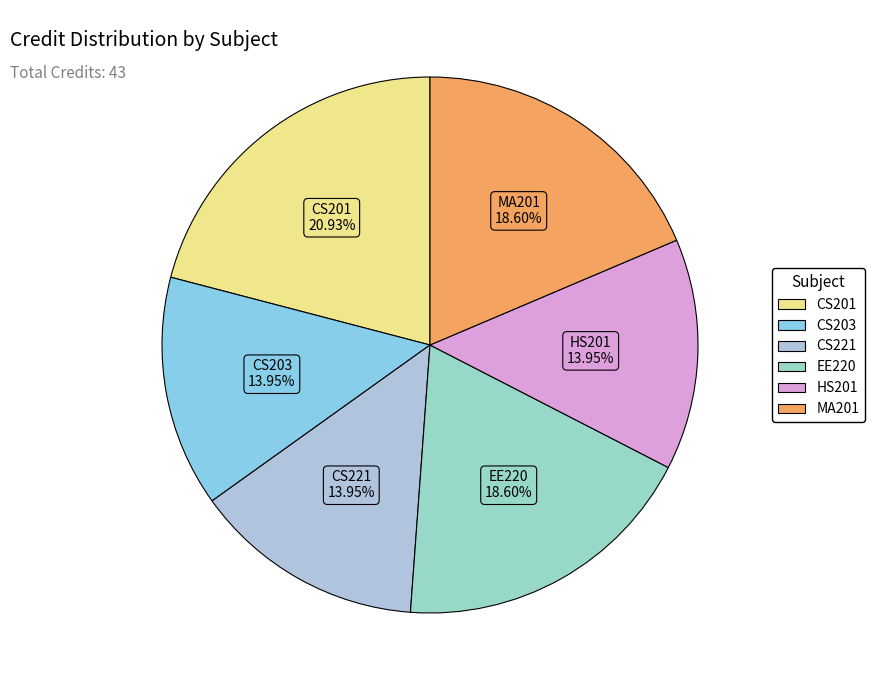

Is there any slice that represents more than half of the pie?

No